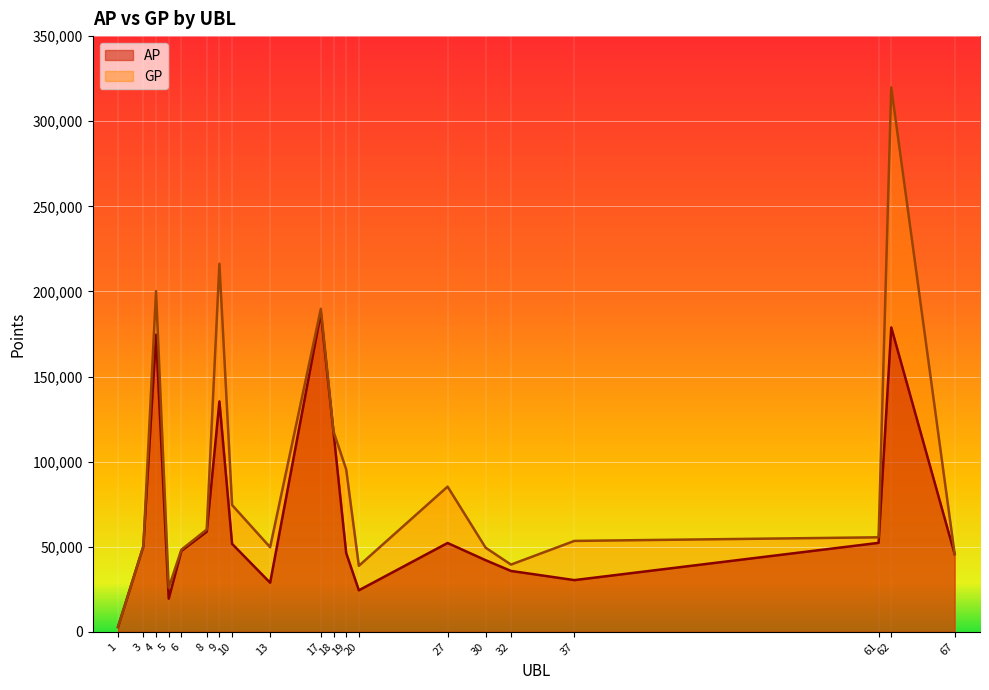

What is the value of the GP point at the 10th from the left?

189777